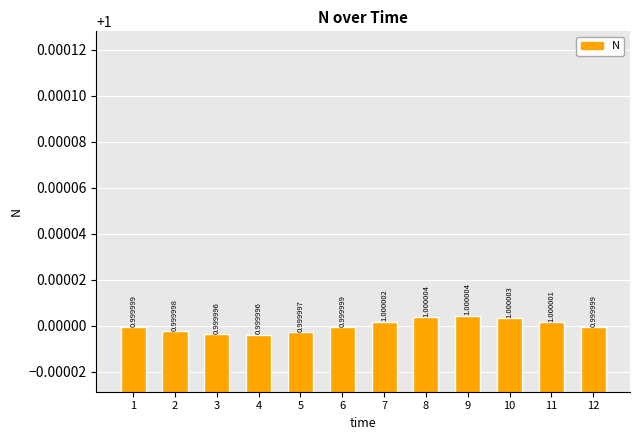

What is the average value?

1.0